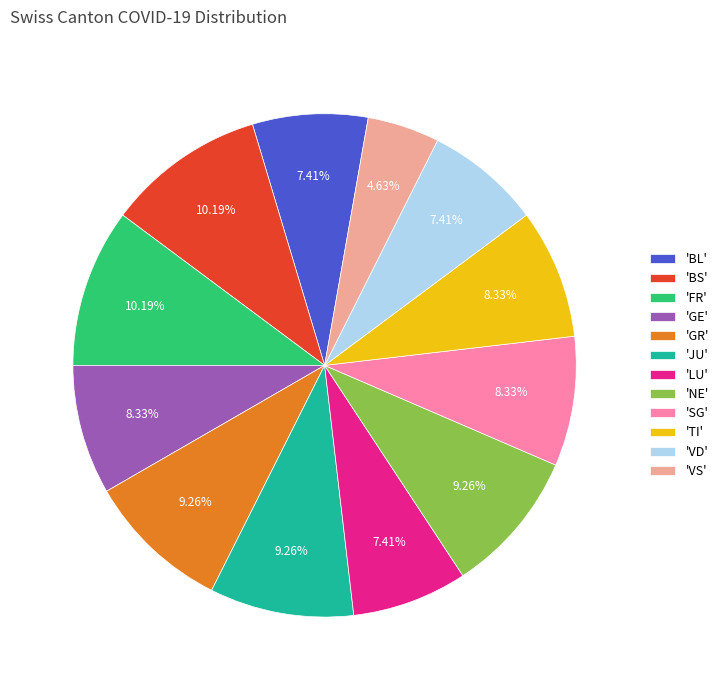

Is there a majority slice in this chart?

No